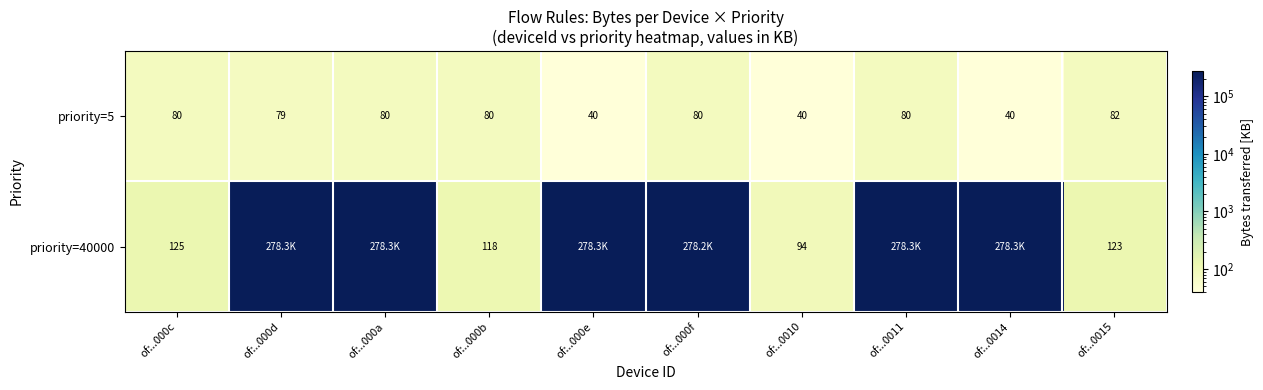

Which label corresponds to the smallest value in the chart?

of:..0010